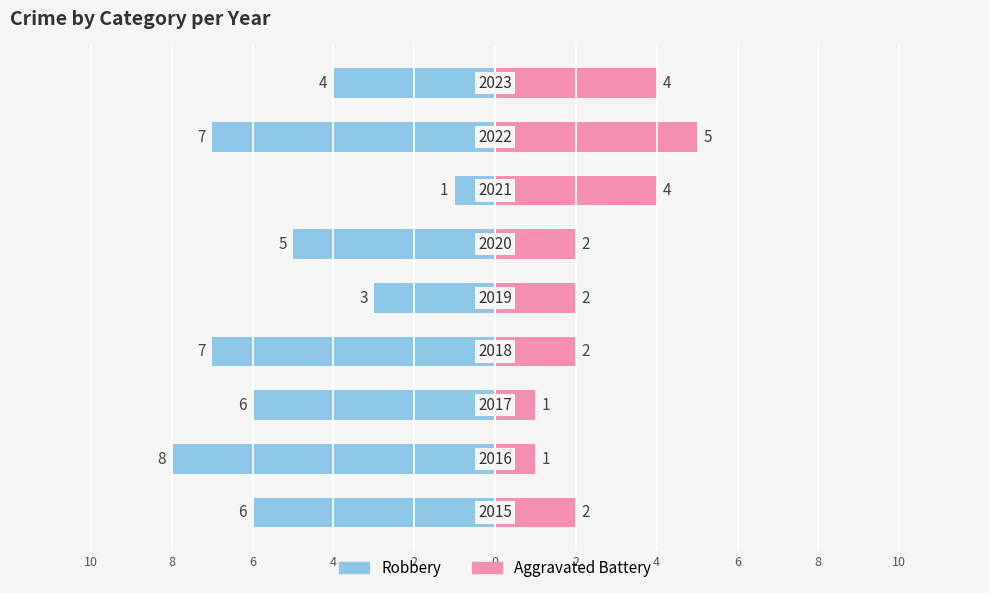

What value does the Aggravated Battery series have at 0?

2